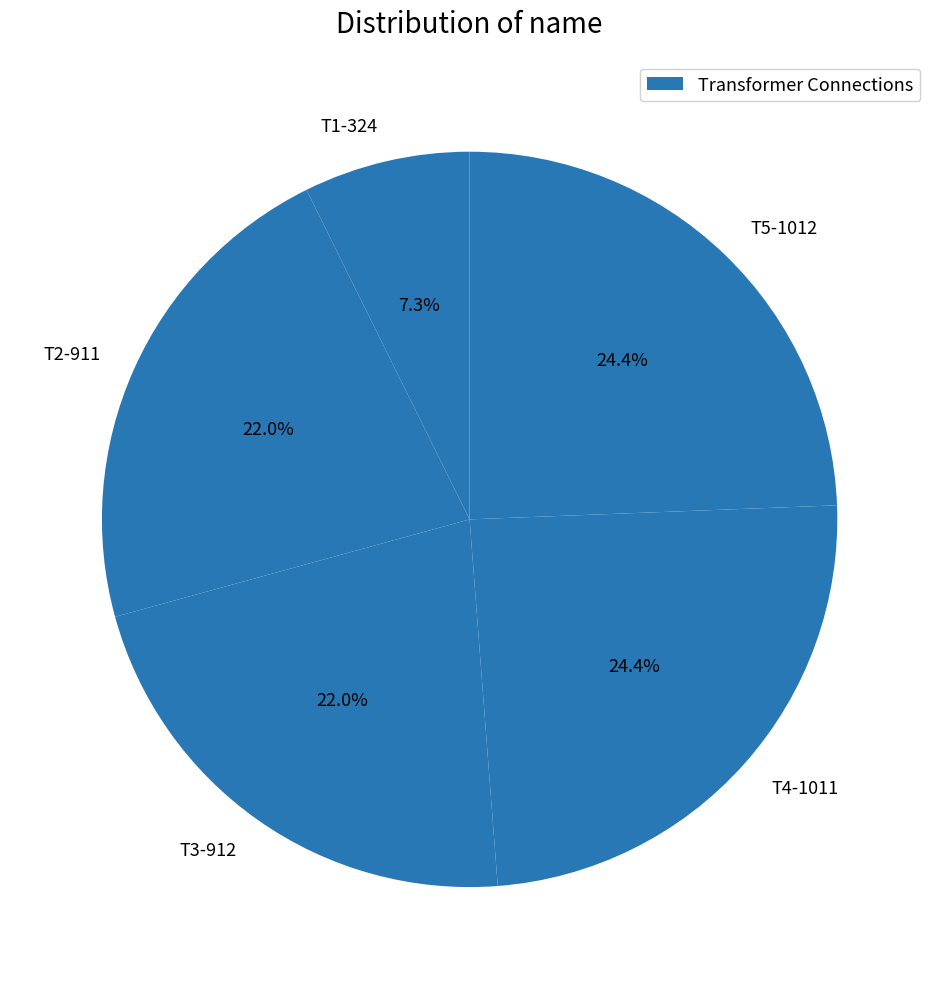

Is it true that T5-1012 is 24% of the pie?

True